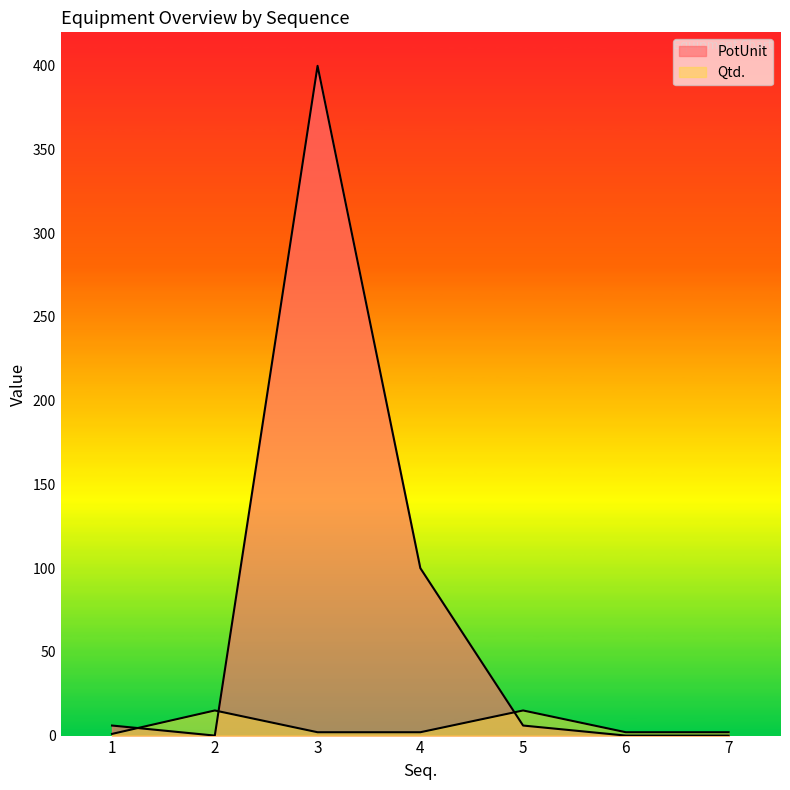

Rank the series by their maximum value, from highest to lowest.

PotUnit, Qtd.